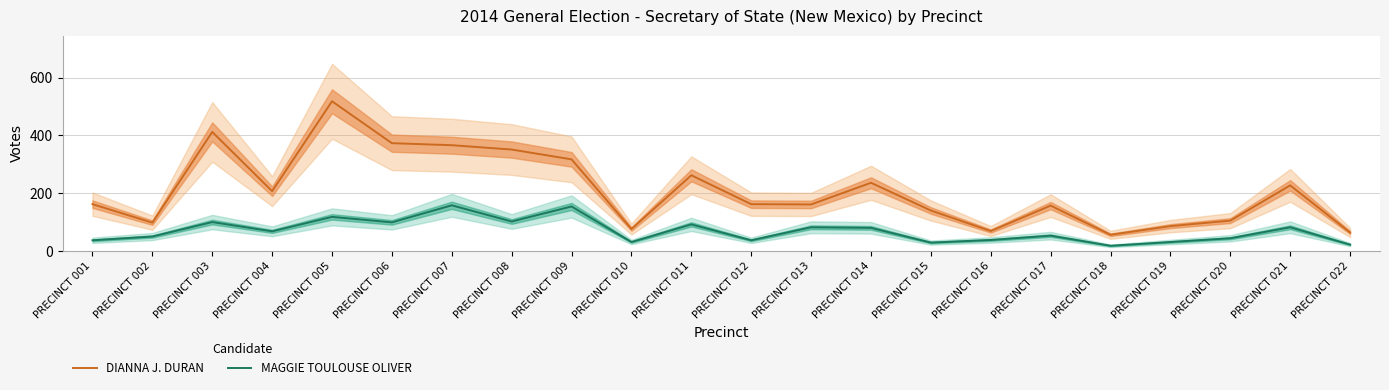

What is the sum of all DIANNA J. DURAN values?

4605